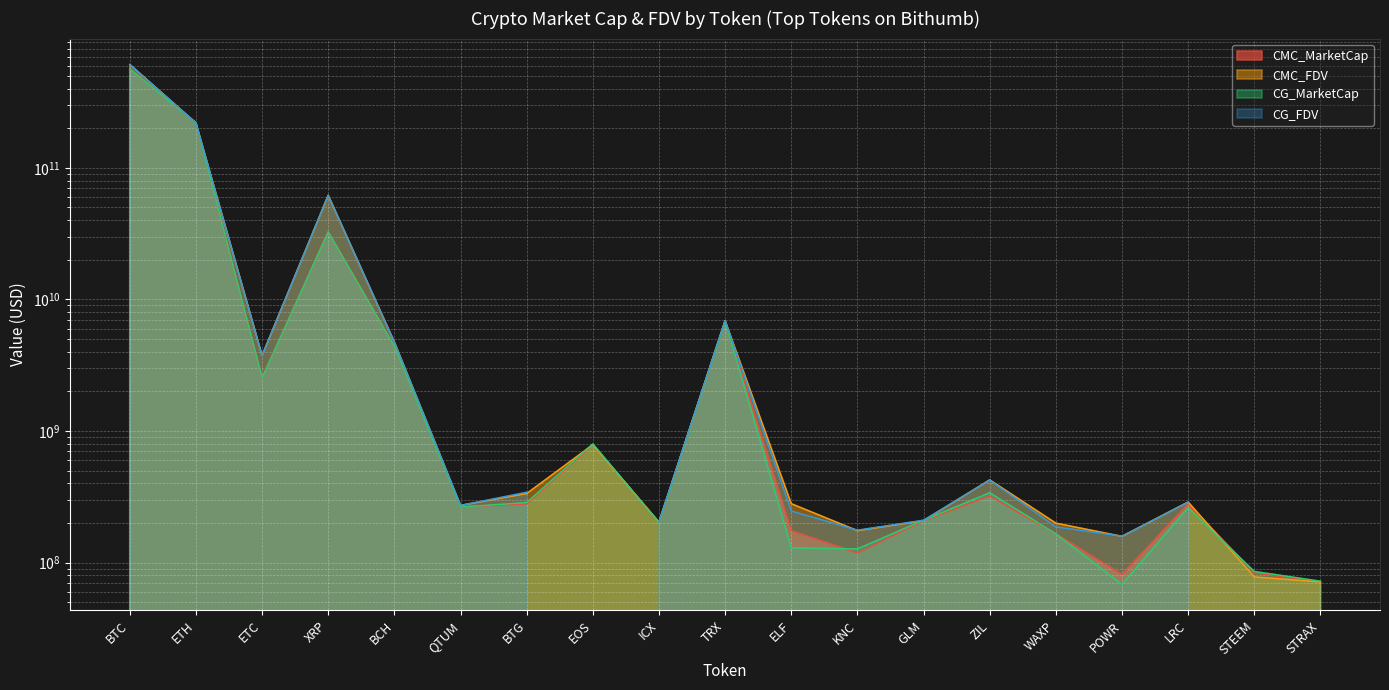

Between BCH and BTC, which is larger?

BTC